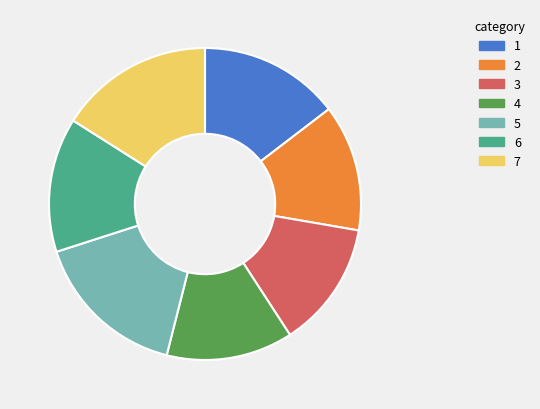

Is there a majority slice in this chart?

No